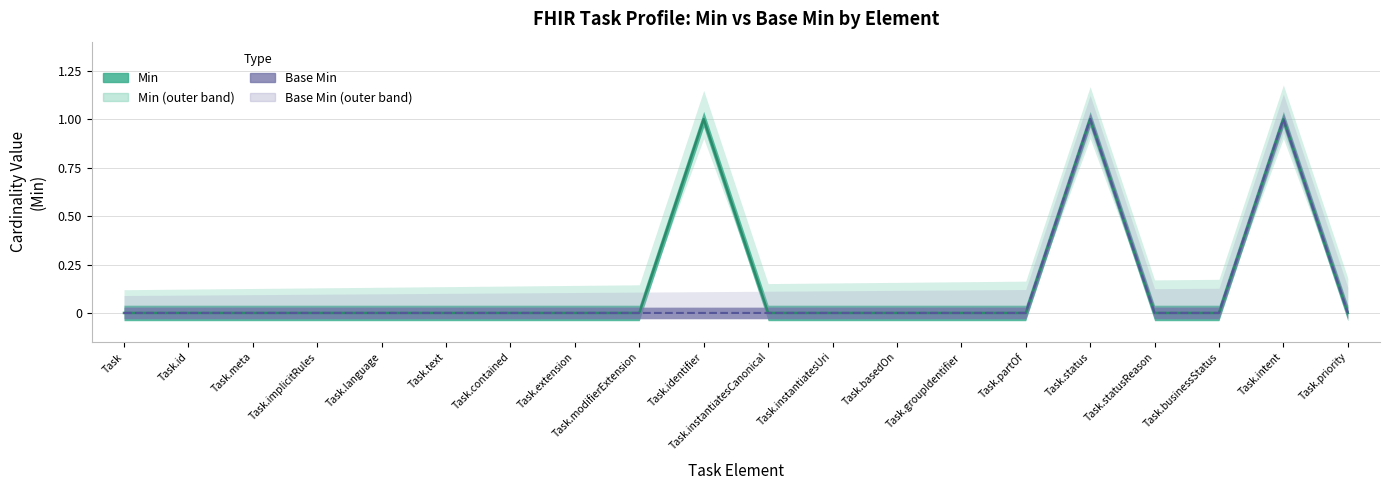

Reading right to left, transcribe all the data shown in this chart.

Min: Task.priority=0	Task.intent=1	Task.businessStatus=0	Task.statusReason=0	Task.status=1	Task.partOf=0	Task.groupIdentifier=0	Task.basedOn=0	Task.instantiatesUri=0	Task.instantiatesCanonical=0	Task.identifier=1	Task.modifierExtension=0	Task.extension=0	Task.contained=0	Task.text=0	Task.language=0	Task.implicitRules=0	Task.meta=0	Task.id=0	Task=0
Base Min: Task.priority=0	Task.intent=1	Task.businessStatus=0	Task.statusReason=0	Task.status=1	Task.partOf=0	Task.groupIdentifier=0	Task.basedOn=0	Task.instantiatesUri=0	Task.instantiatesCanonical=0	Task.identifier=0	Task.modifierExtension=0	Task.extension=0	Task.contained=0	Task.text=0	Task.language=0	Task.implicitRules=0	Task.meta=0	Task.id=0	Task=0